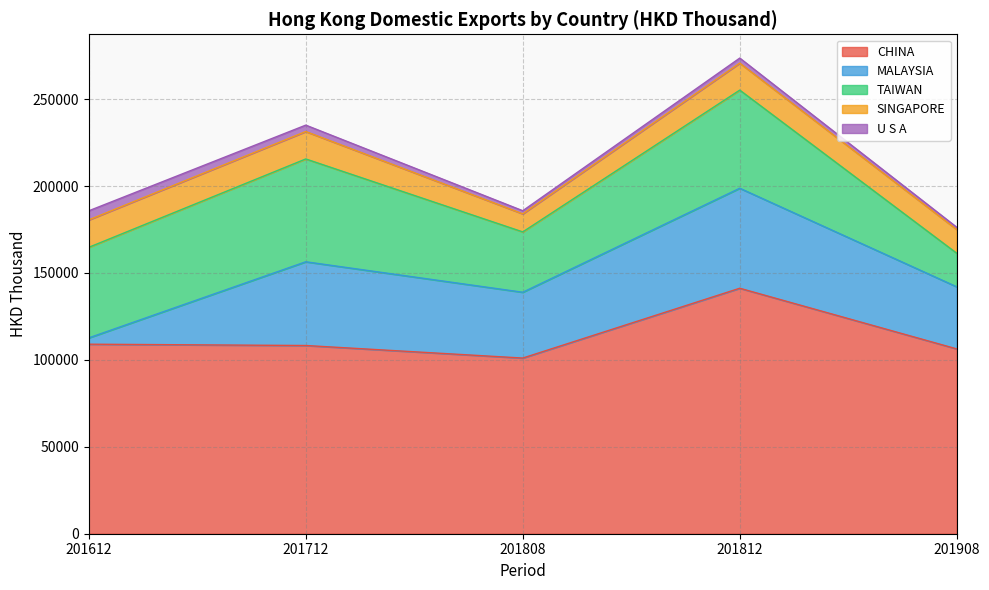

True or false: SINGAPORE has a value of 15522.2 at 201812.

True